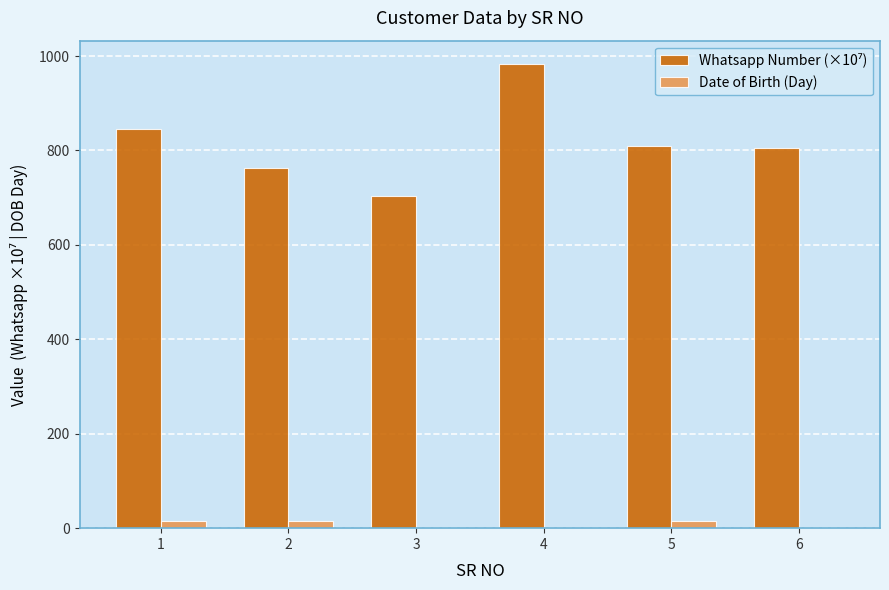

At which category is the sum across all series the highest?

4